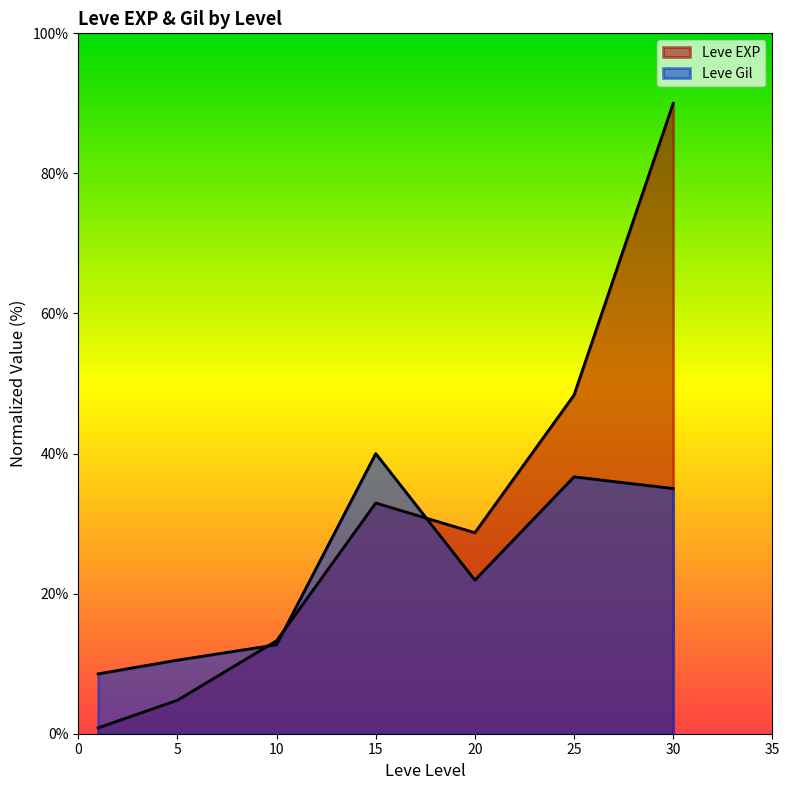

True or false: Leve EXP has a value of 3.6 at 10.

False